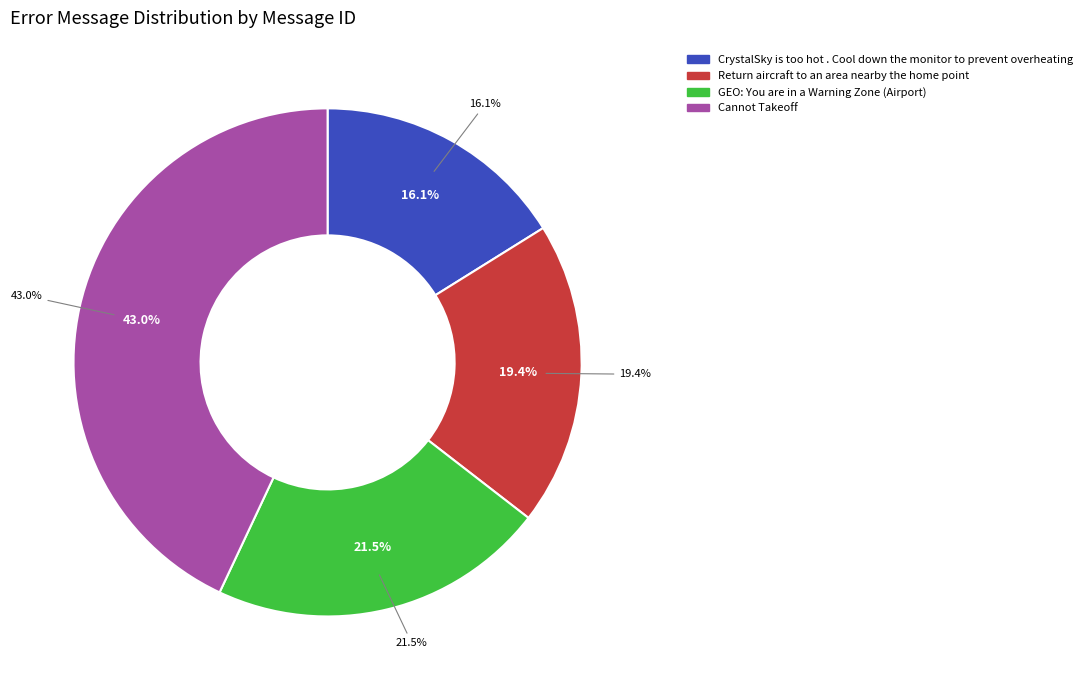

How many slices are in this pie chart?

4